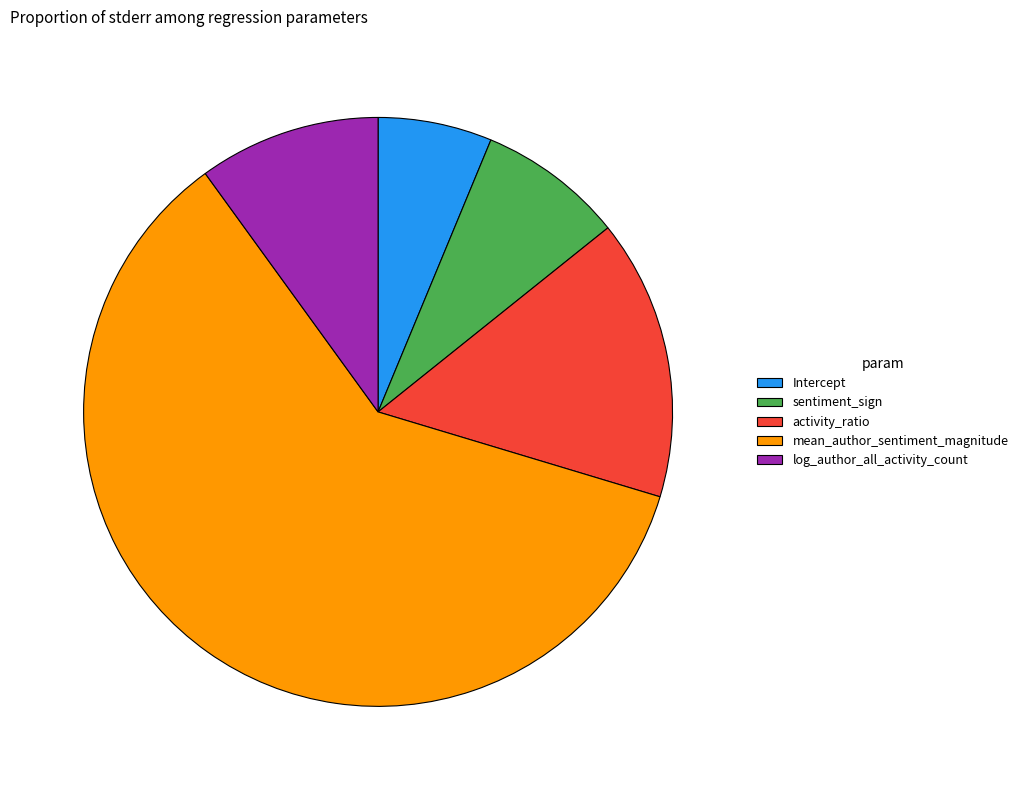

Is the sum of Intercept and sentiment_sign greater than half?

No